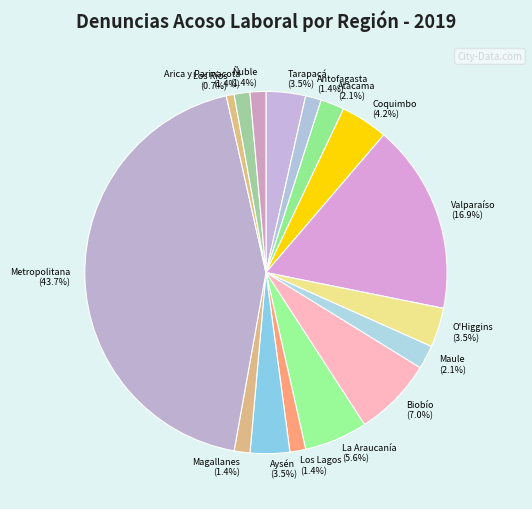

Is there any slice that represents more than half of the pie?

No